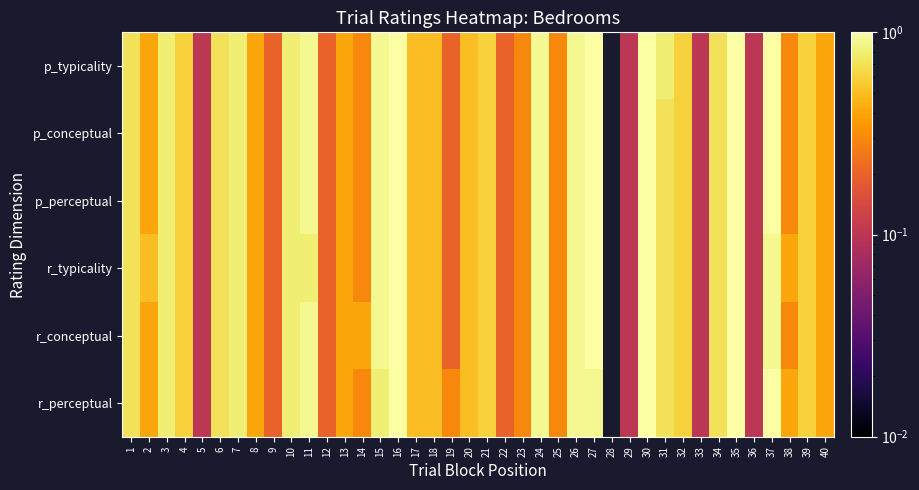

At which category is the sum across all series the highest?

16